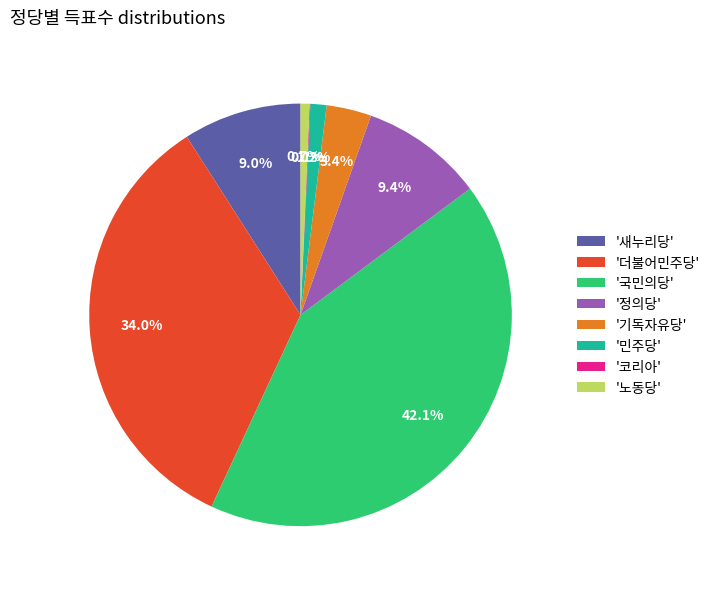

What percentage is NOT represented by '민주당'?

98.8%